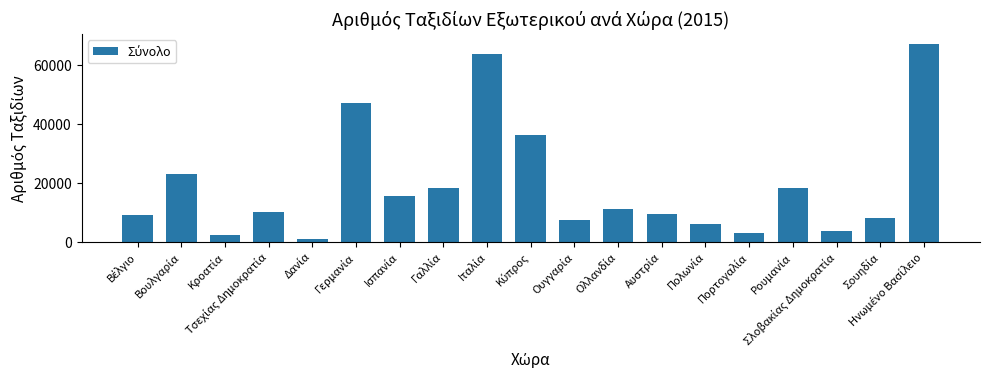

Does the chart contain any negative values?

No